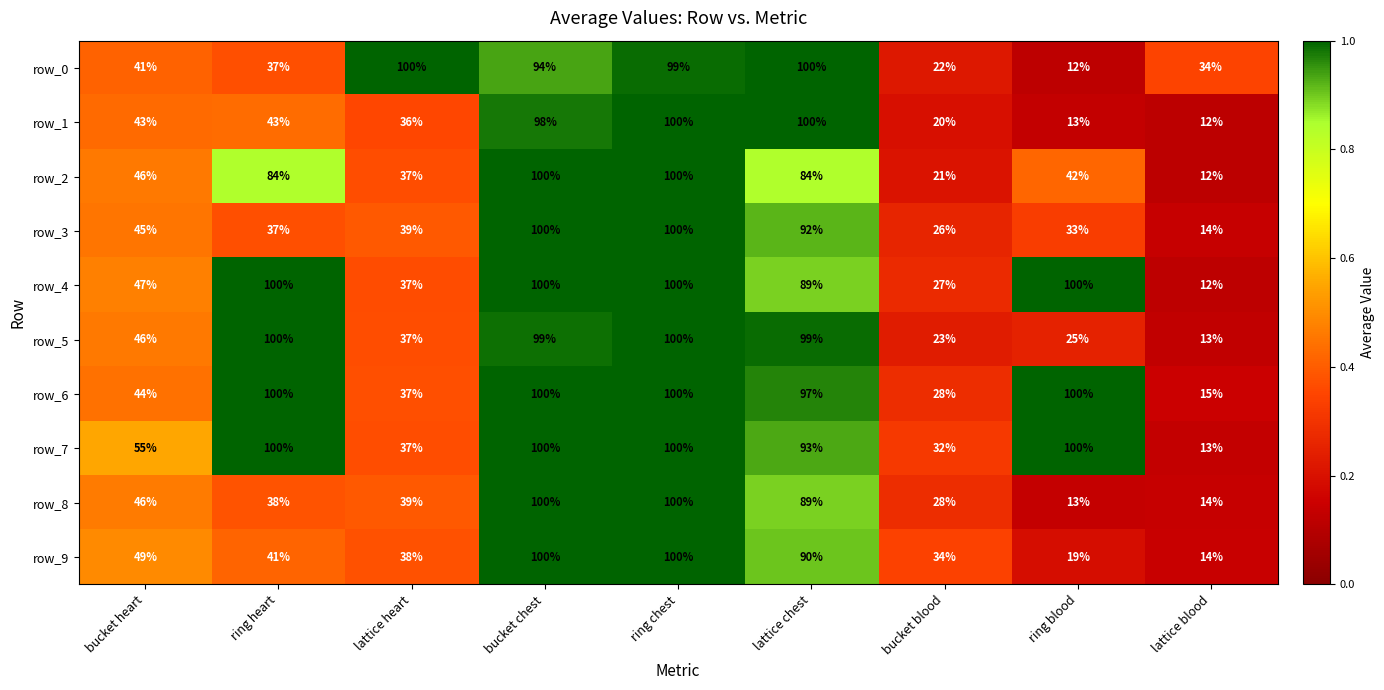

The value of row_2 at bucket heart is 46. True or false?

True